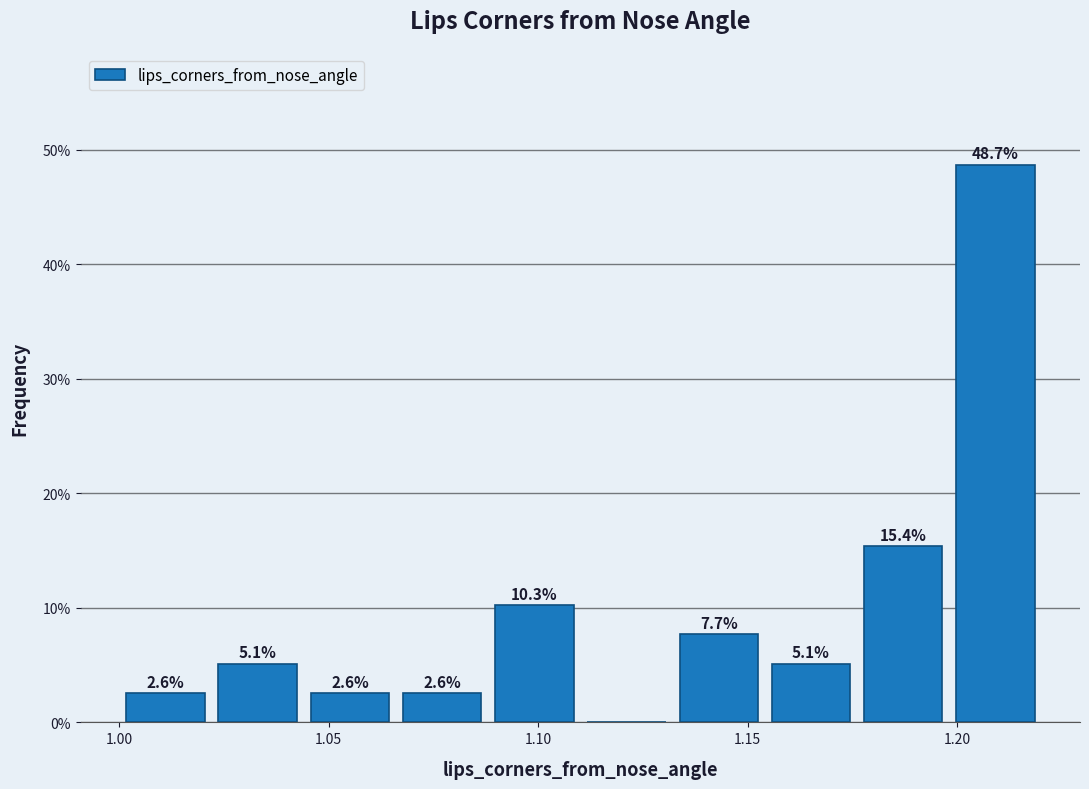

Which range on the x-axis has the tallest bar?

1.200 to 1.220